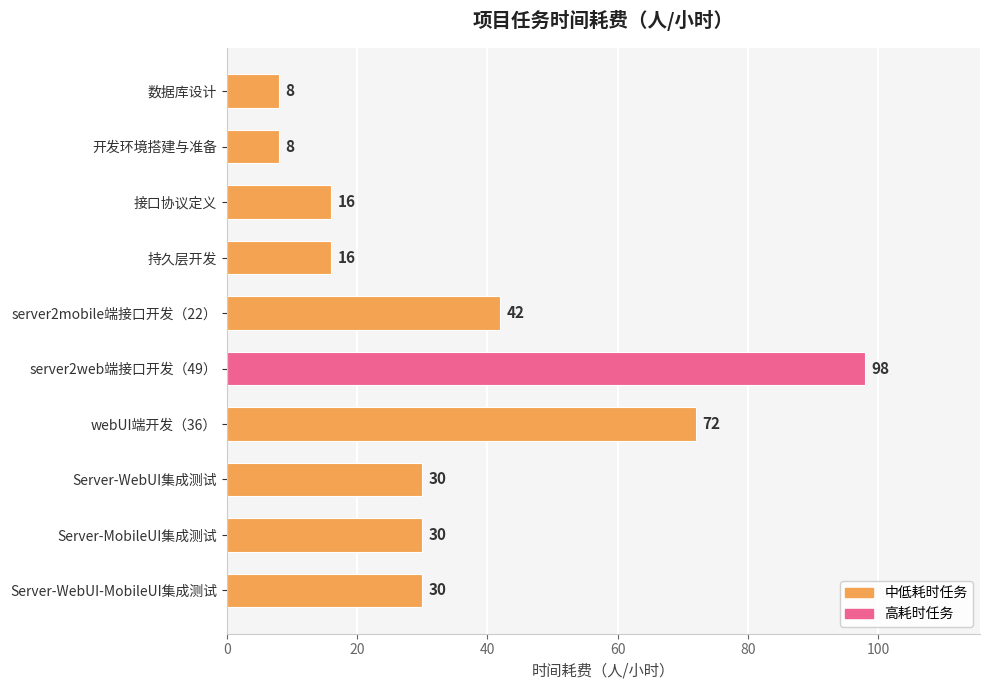

What is the maximum value shown in the chart?

98